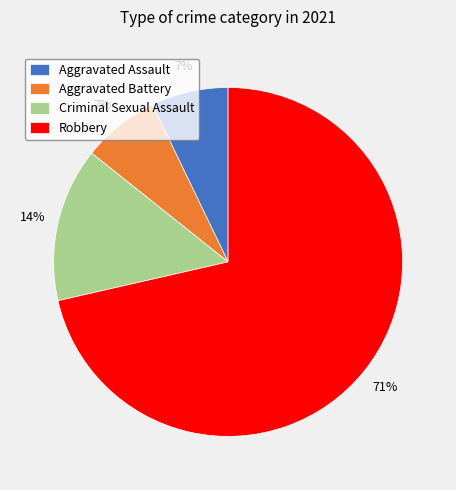

The Aggravated Assault slice represents 1% of the pie. True or false?

False